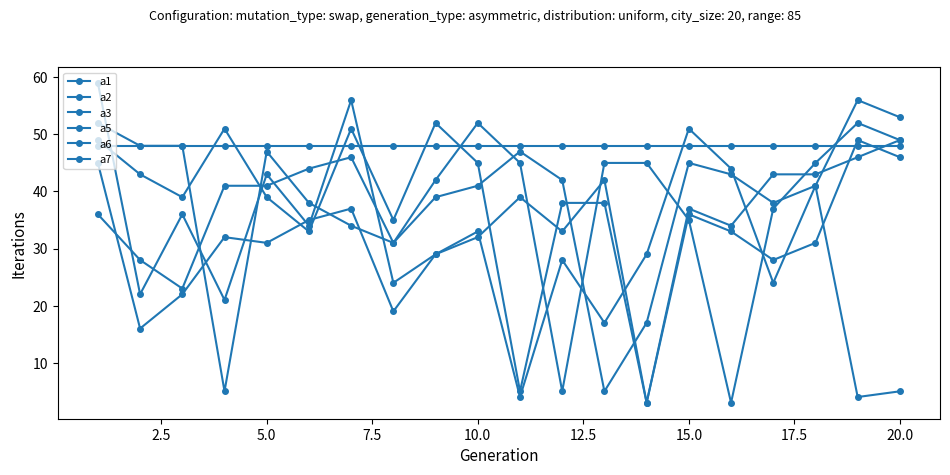

Count the number of categories in the chart.

20